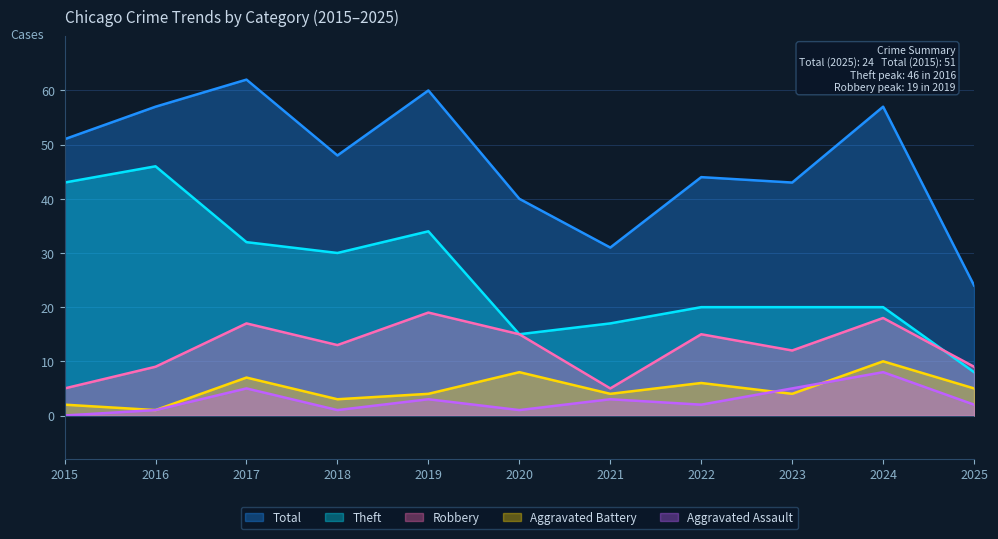

At which label is Aggravated Battery closest to 5?

2025